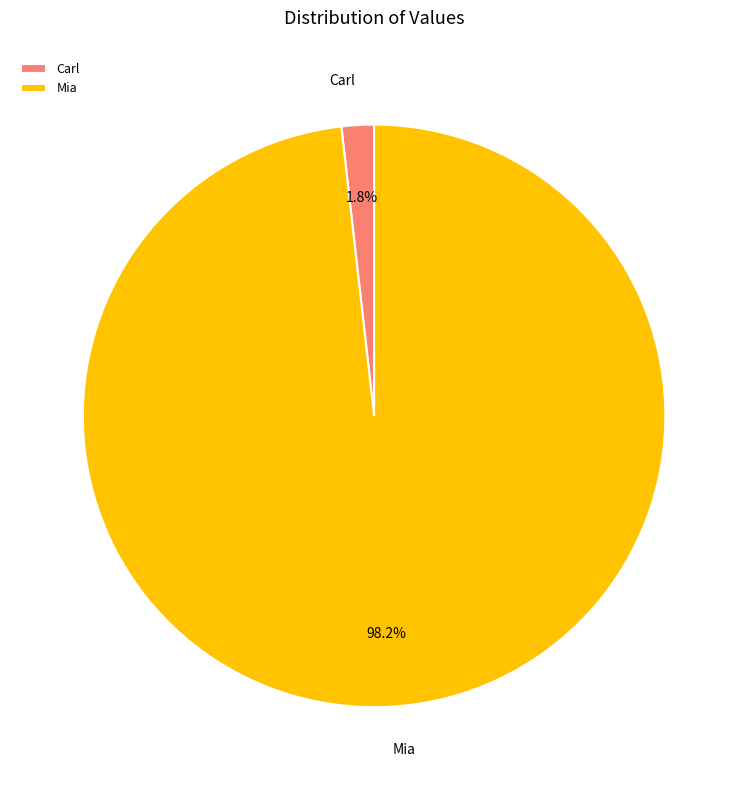

Does Carl represent more than half of the total?

No